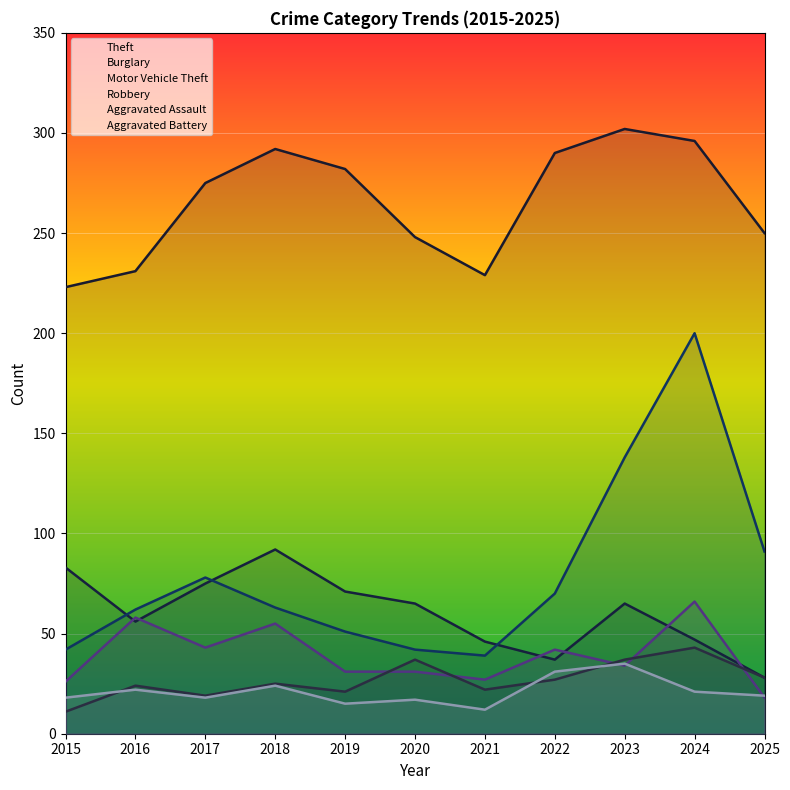

At which category is the sum across all series the highest?

2024